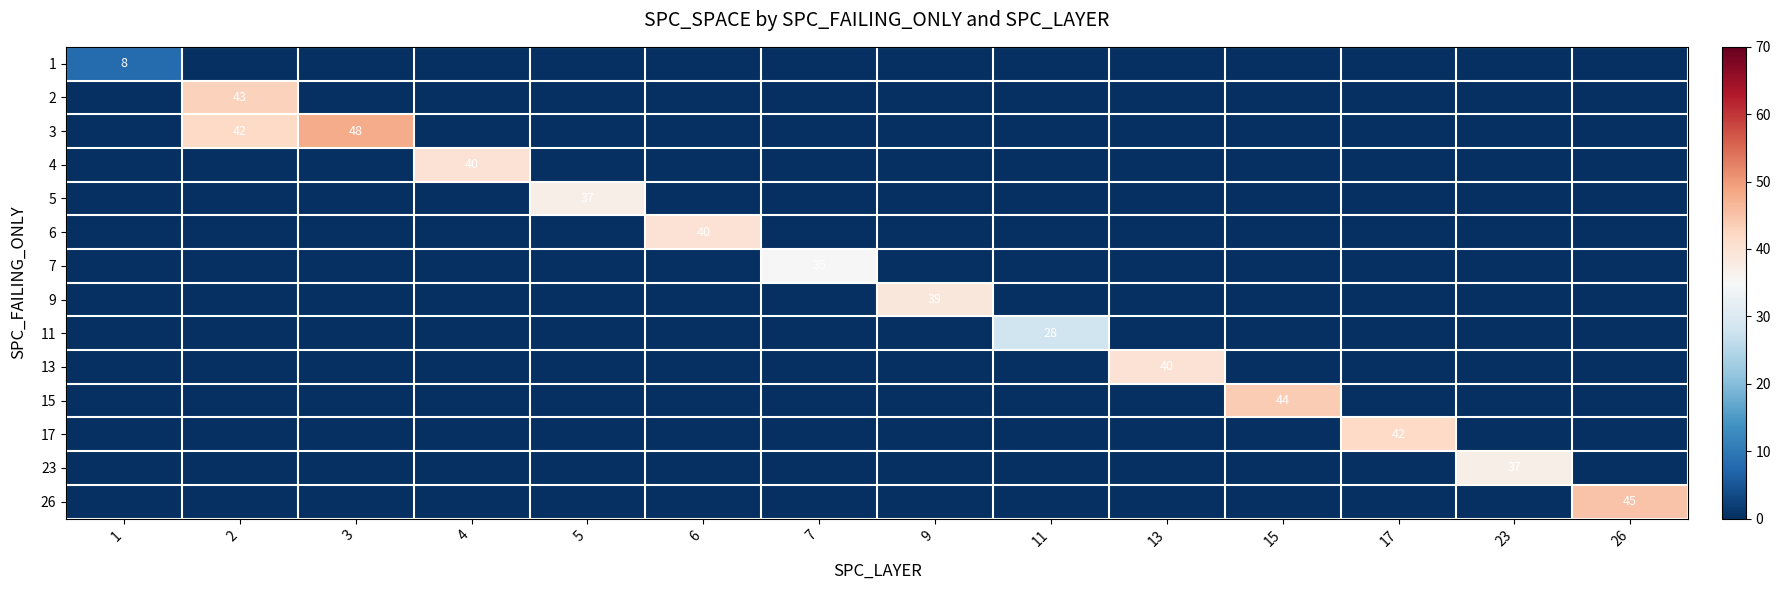

At which category is the sum across all series the highest?

2